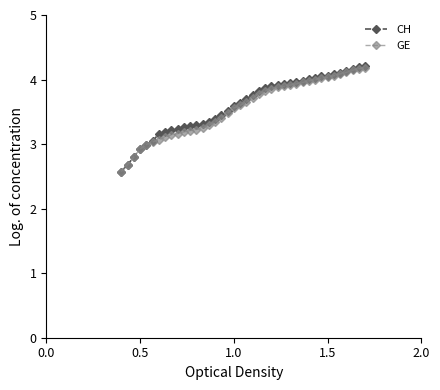

Which series has the widest spread of values?

CH